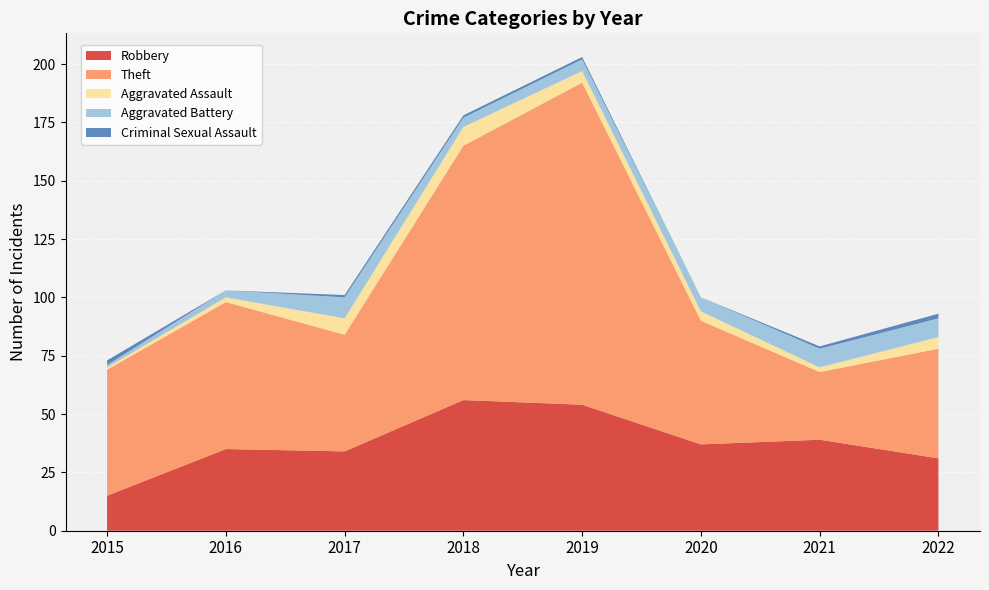

Reading left to right, list all the values displayed in this chart.

Robbery: 15	35	34	56	54	37	39	31
Theft: 54	63	50	109	138	53	29	47
Aggravated Assault: 1	2	7	8	5	4	2	5
Aggravated Battery: 1	3	9	4	5	6	8	8
Criminal Sexual Assault: 2	0	1	1	1	0	1	2